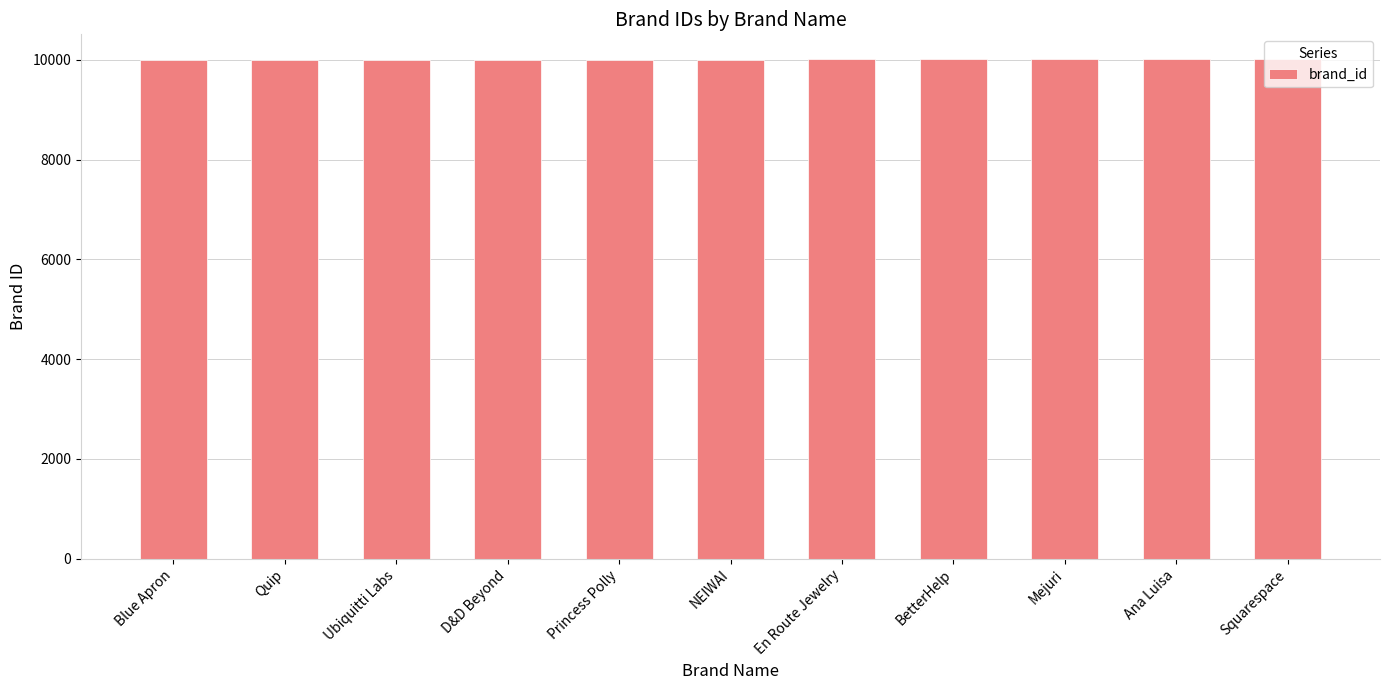

What is the value of the 10th bar from the left?

10010